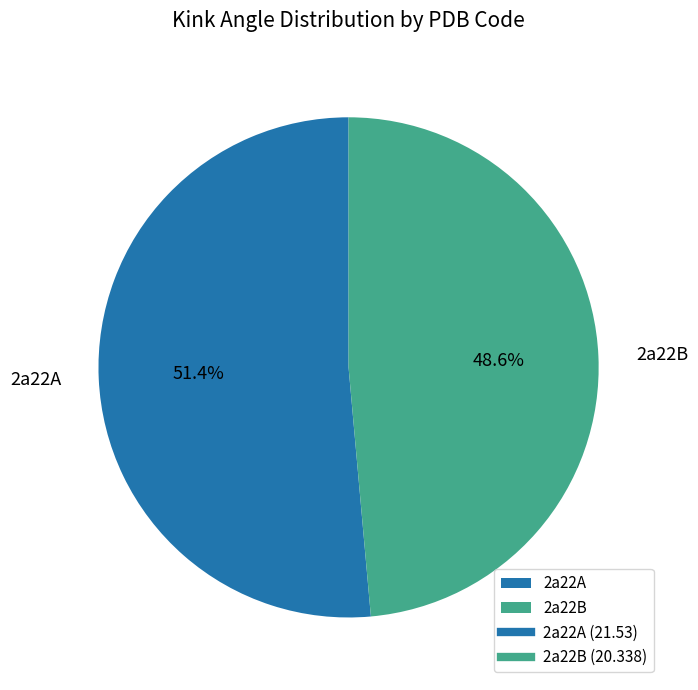

What is the smallest slice in the pie chart?

2a22B